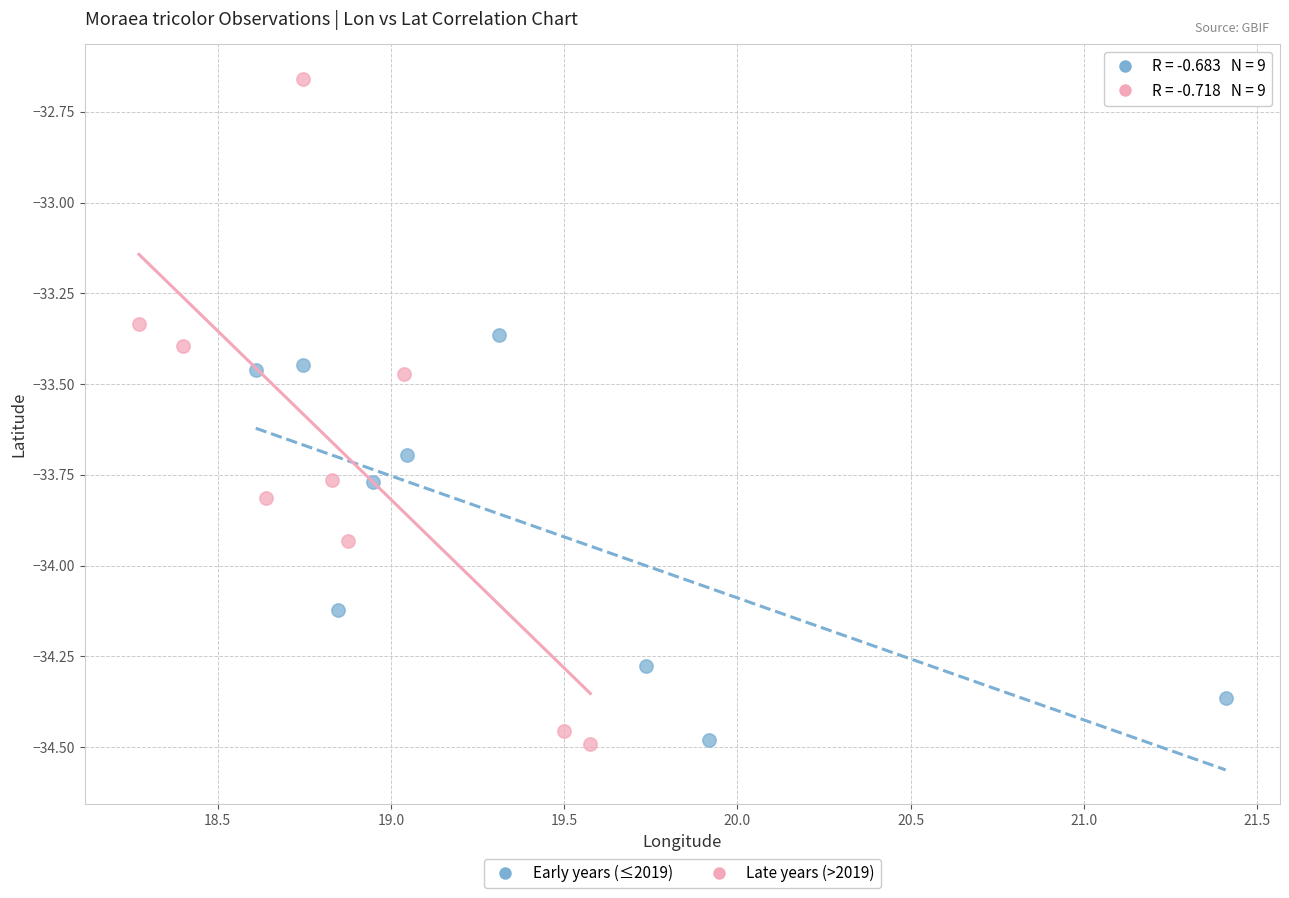

Which series reaches the maximum Y coordinate?

Late years (>2019)